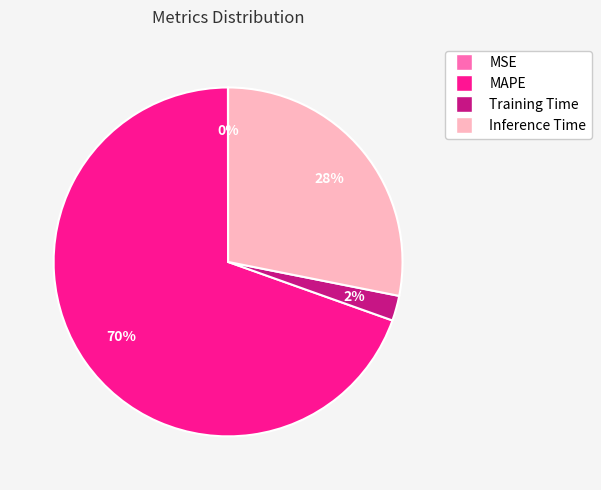

To the nearest percent, what is the difference between the largest and smallest slice percentages?

70%